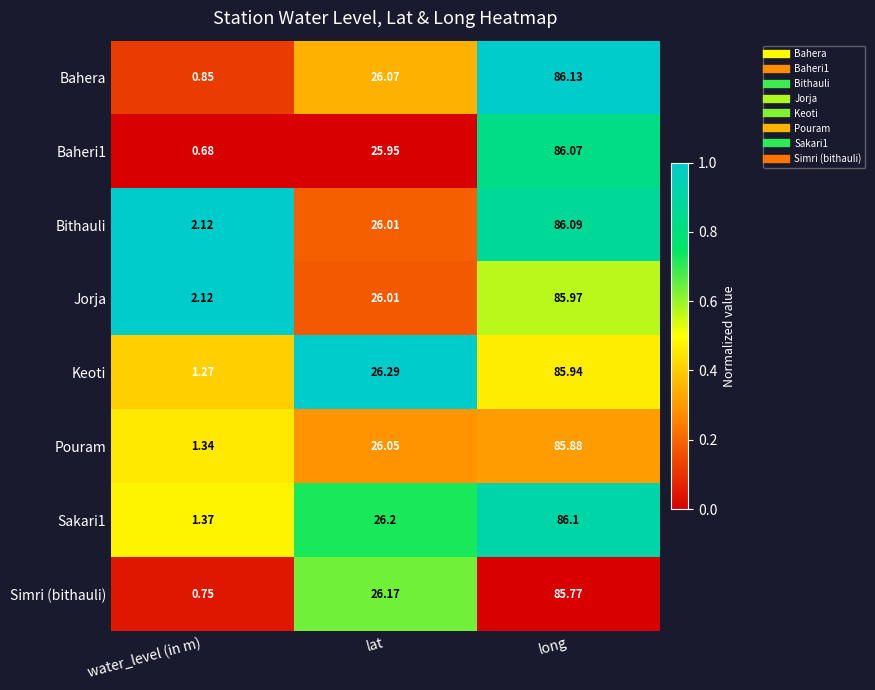

List the series in order of their peak value, lowest first.

Simri (bithauli), Pouram, Keoti, Jorja, Baheri1, Bithauli, Sakari1, Bahera